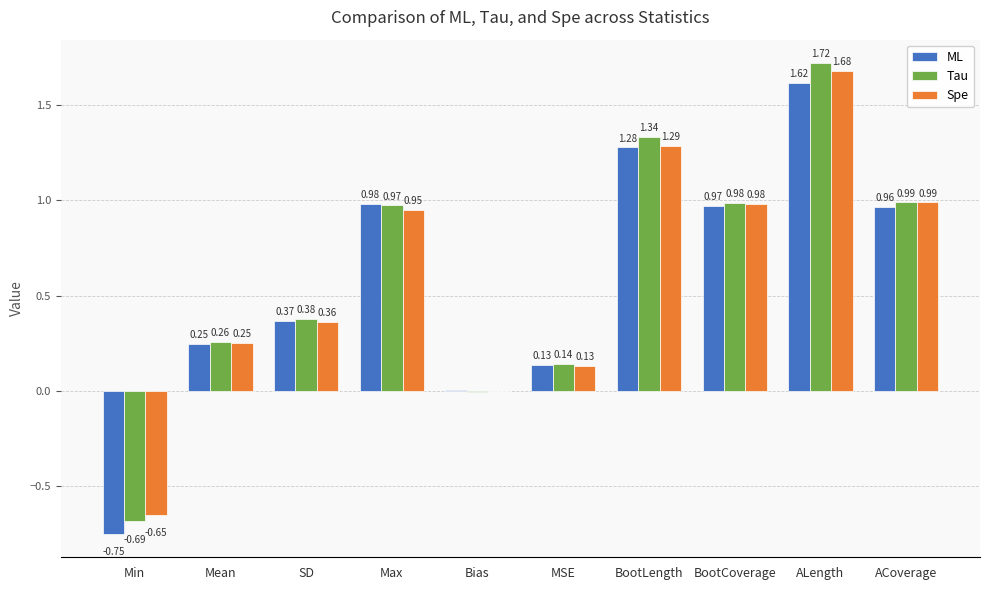

Is the value of ML at ACoverage greater than the value of Tau at Max?

No